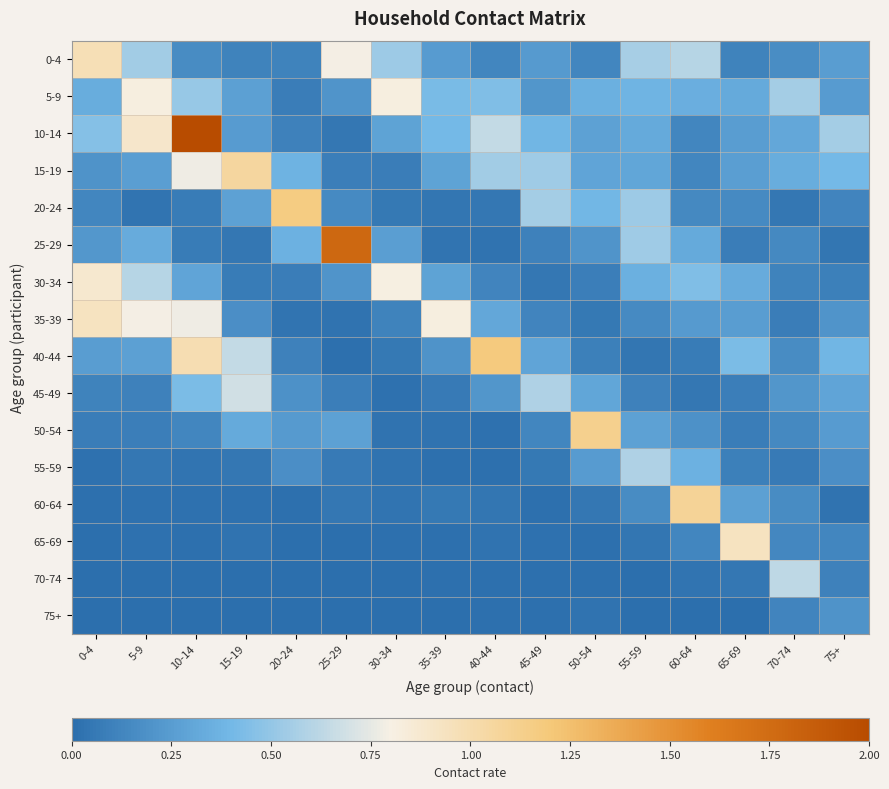

Count the number of data series in this chart.

16